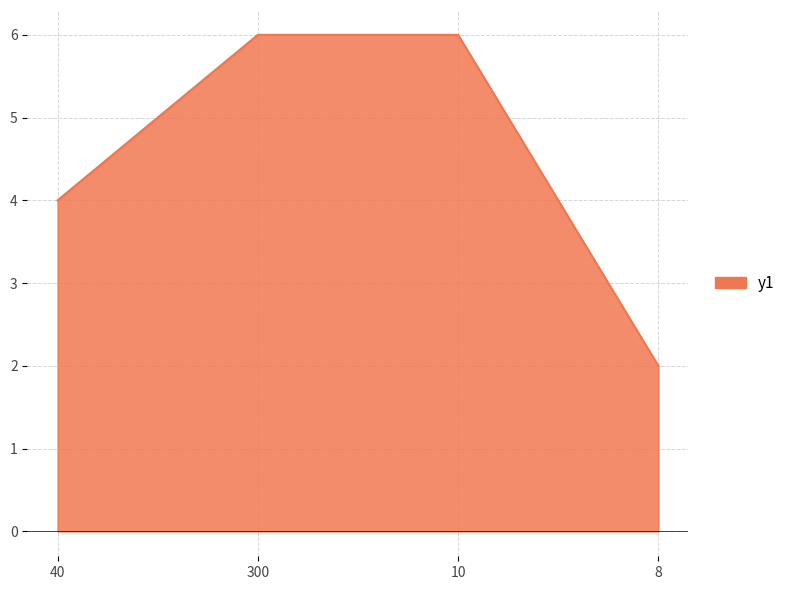

What is the sum of the values at 40 and 300?

10